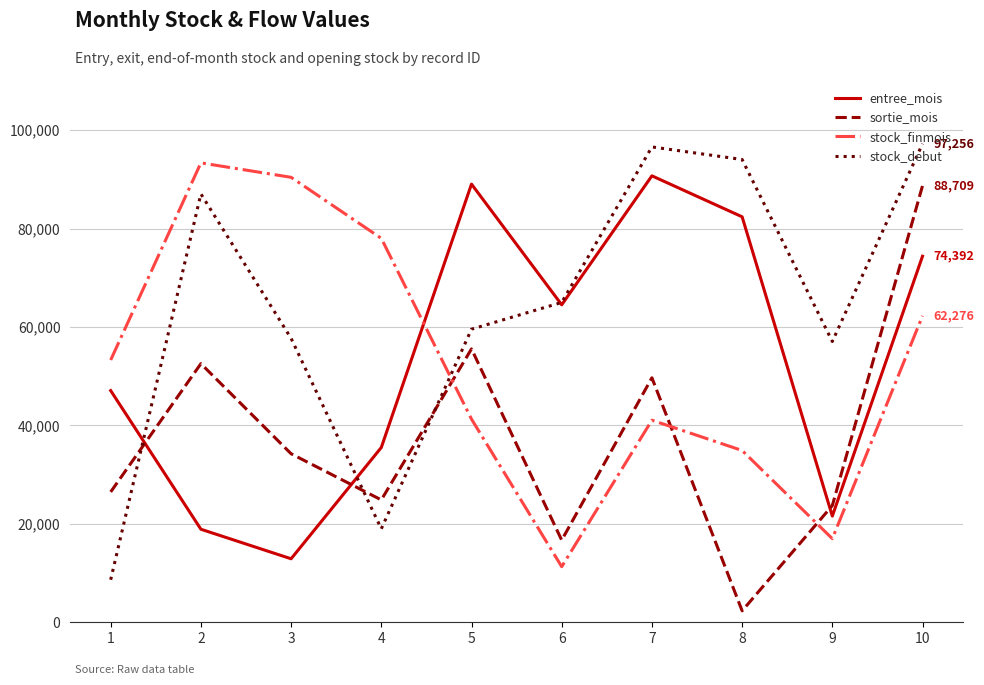

What is the difference between the highest and lowest values at 9?

40067